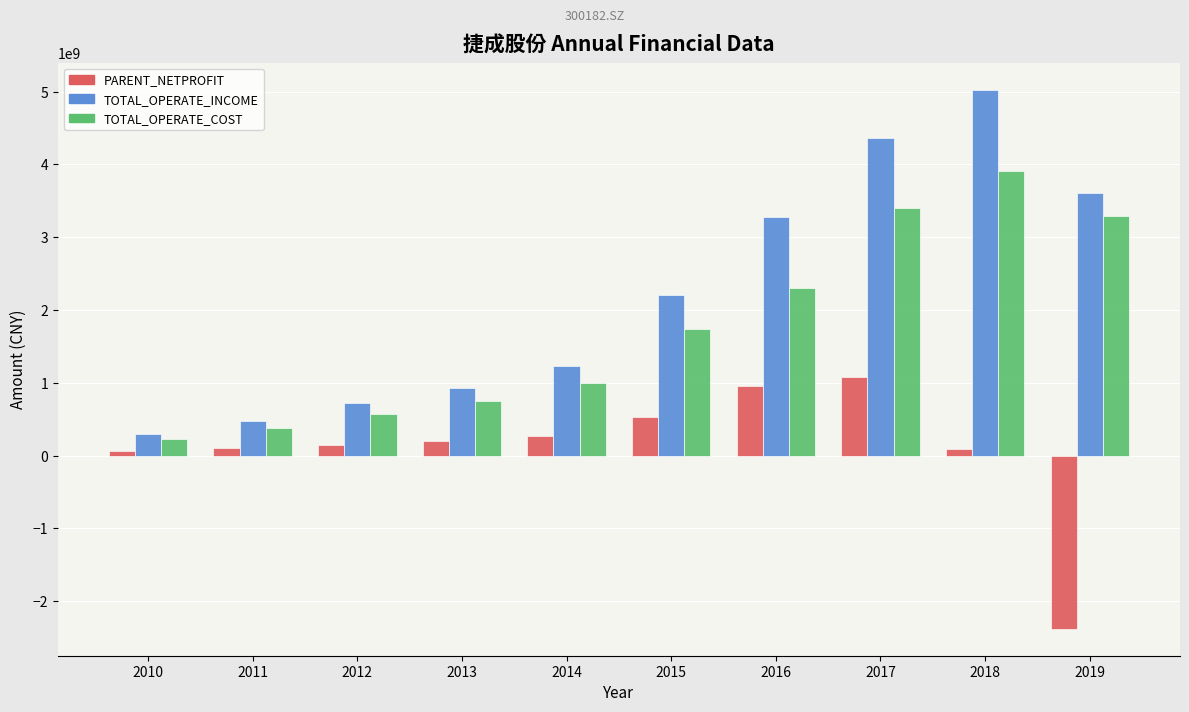

Which category has the lowest value in the PARENT_NETPROFIT series?

2019